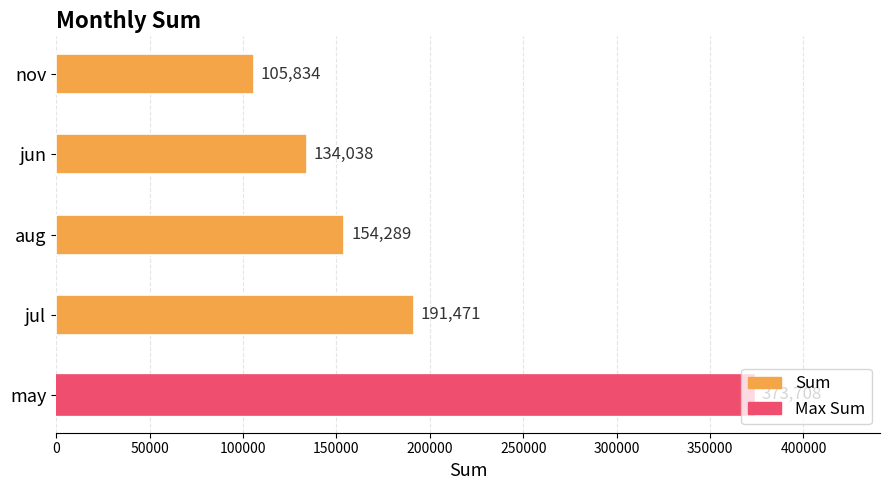

Which label corresponds to the largest value in the chart?

may